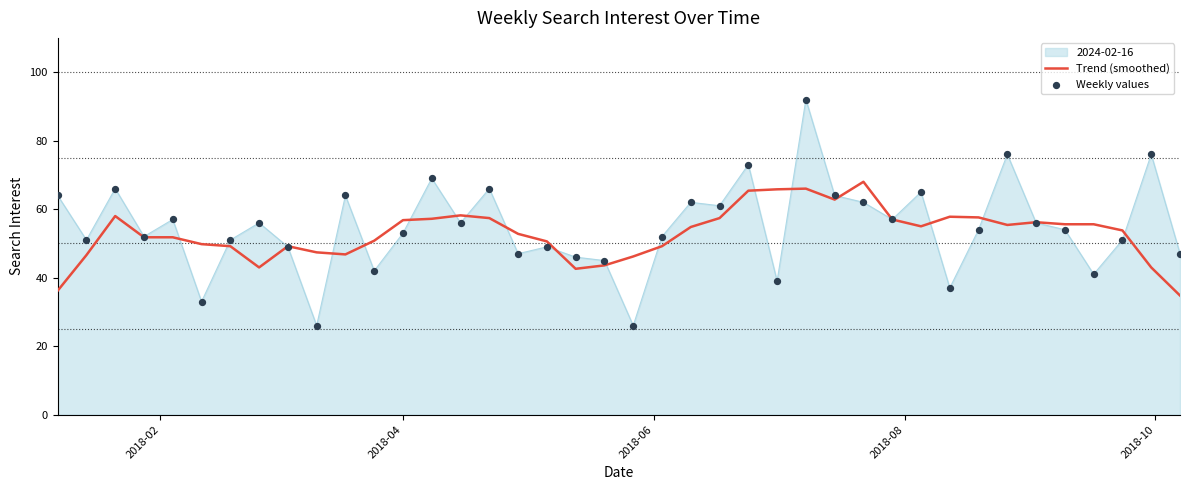

Which series has the widest spread of values?

2024-02-16